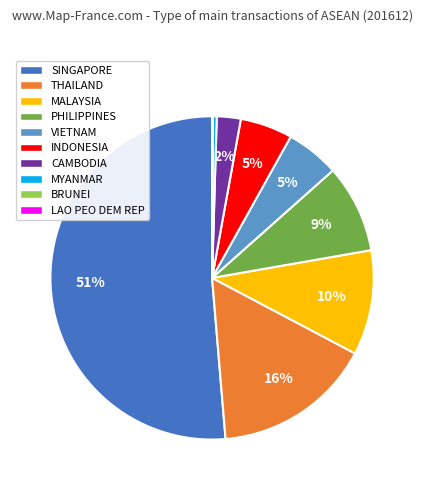

Is it true that PHILIPPINES is 9% of the pie?

True